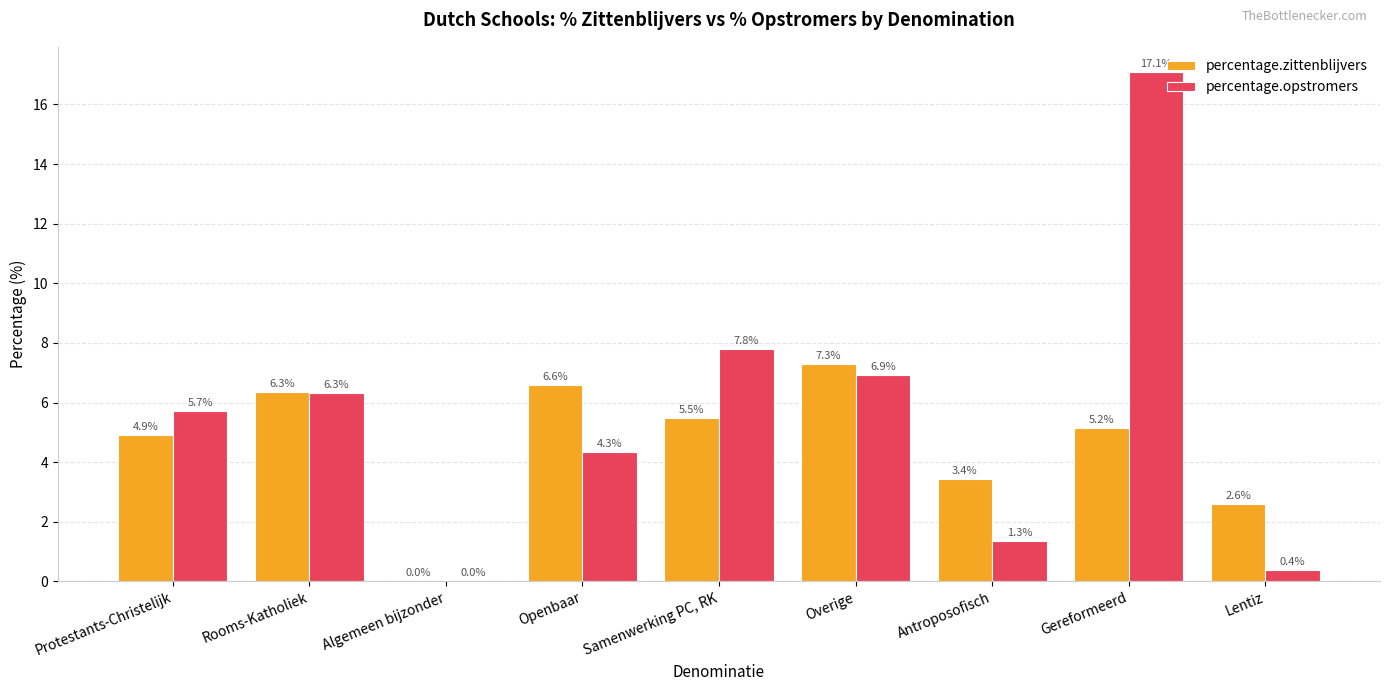

At which label does percentage.zittenblijvers first exceed 5?

Rooms-Katholiek